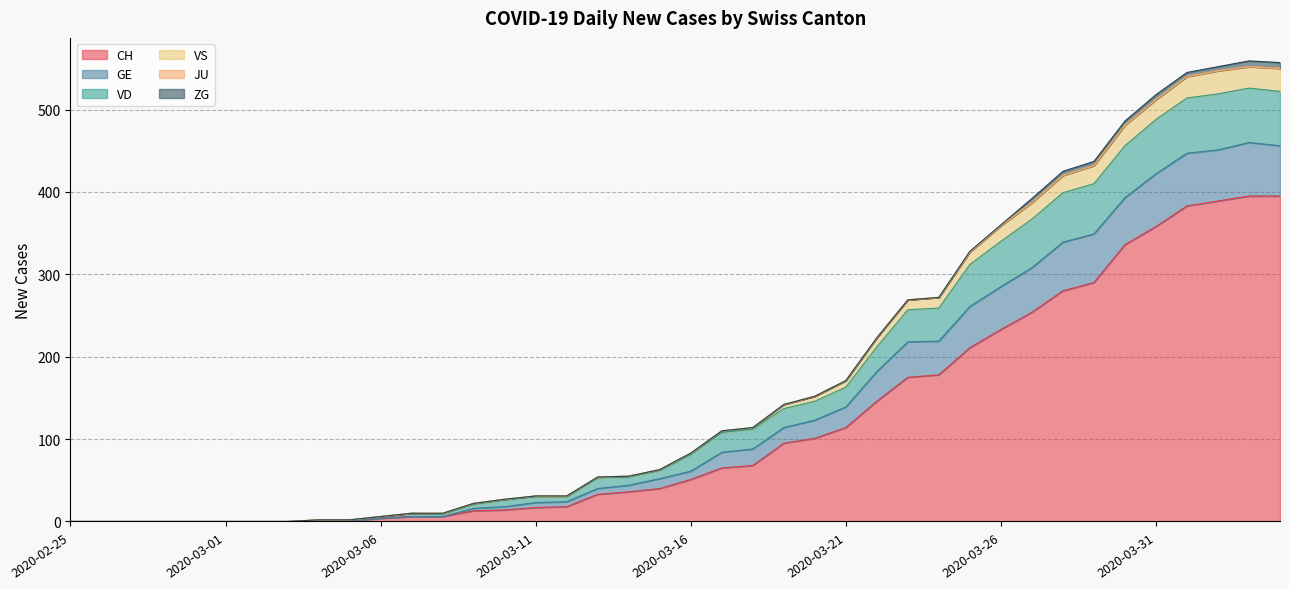

In VD, how many points are higher than both neighbors (excluding endpoints)?

1